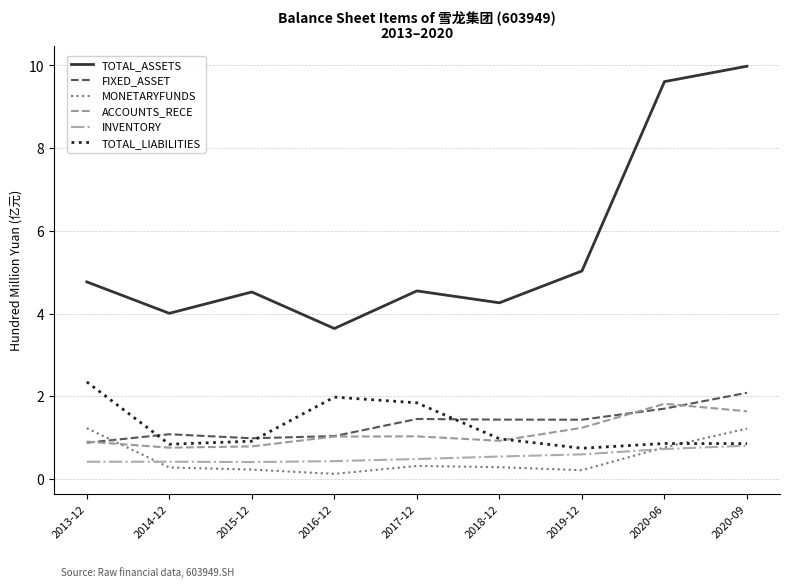

The value of TOTAL_ASSETS at 2020-06 is 5.8. True or false?

False